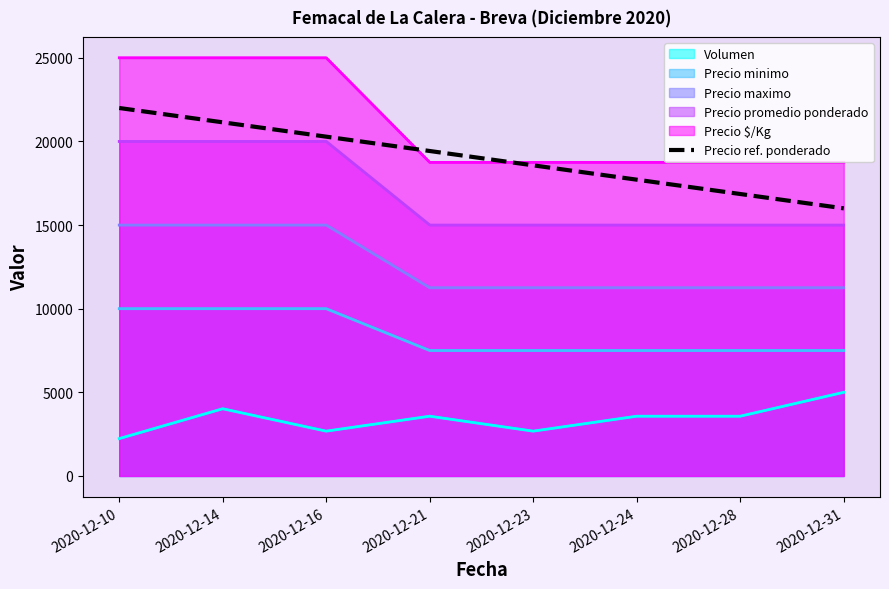

What is the approximate value at 2020-12-10?

22000.0